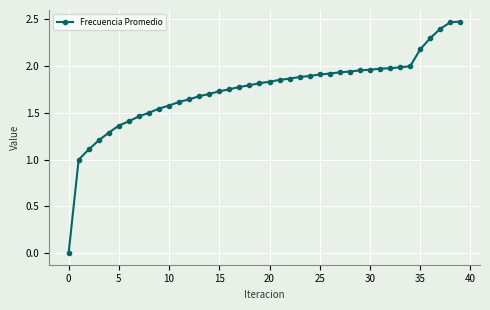

What is the label of the 20th point from the left?

19